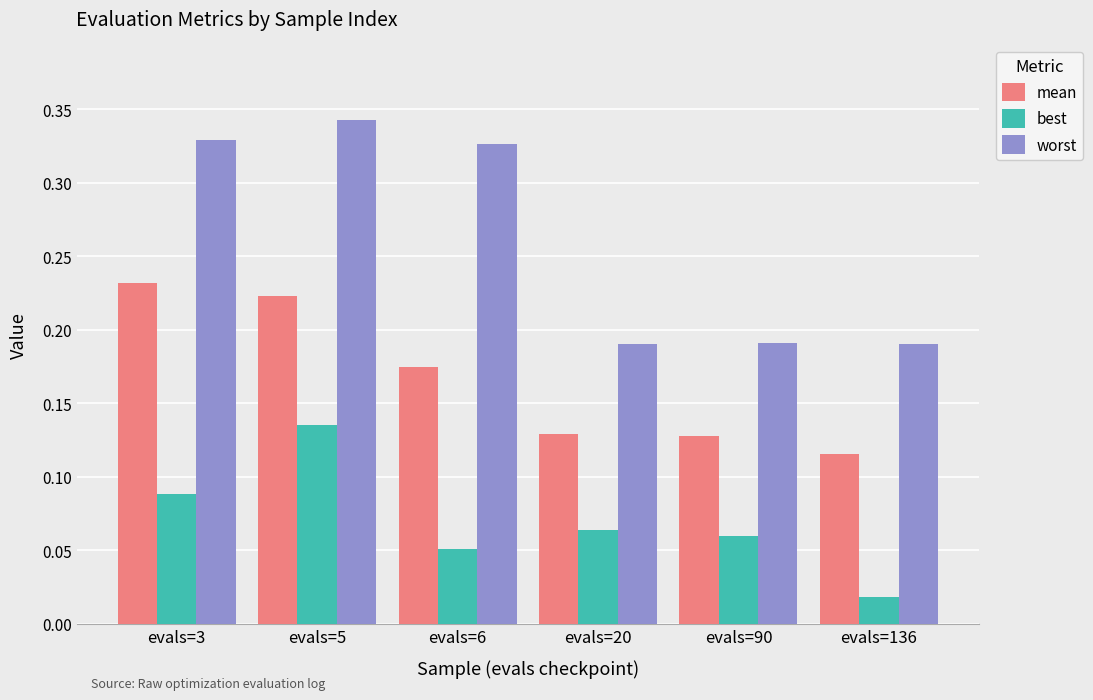

What is the sum of all worst values?

1.6